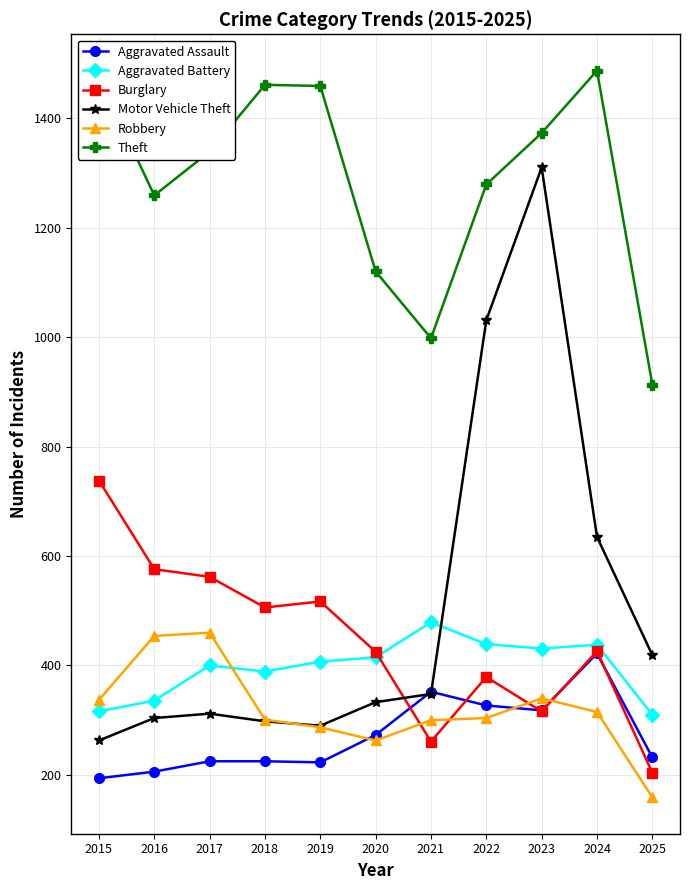

Between 2020 and 2024, which series saw the biggest shift?

Theft